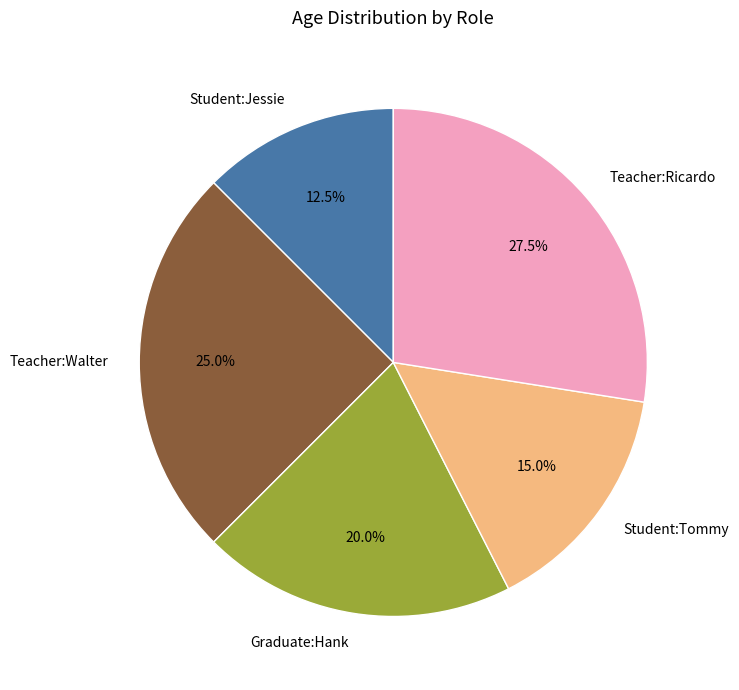

To the nearest percent, what is the average slice percentage?

20%